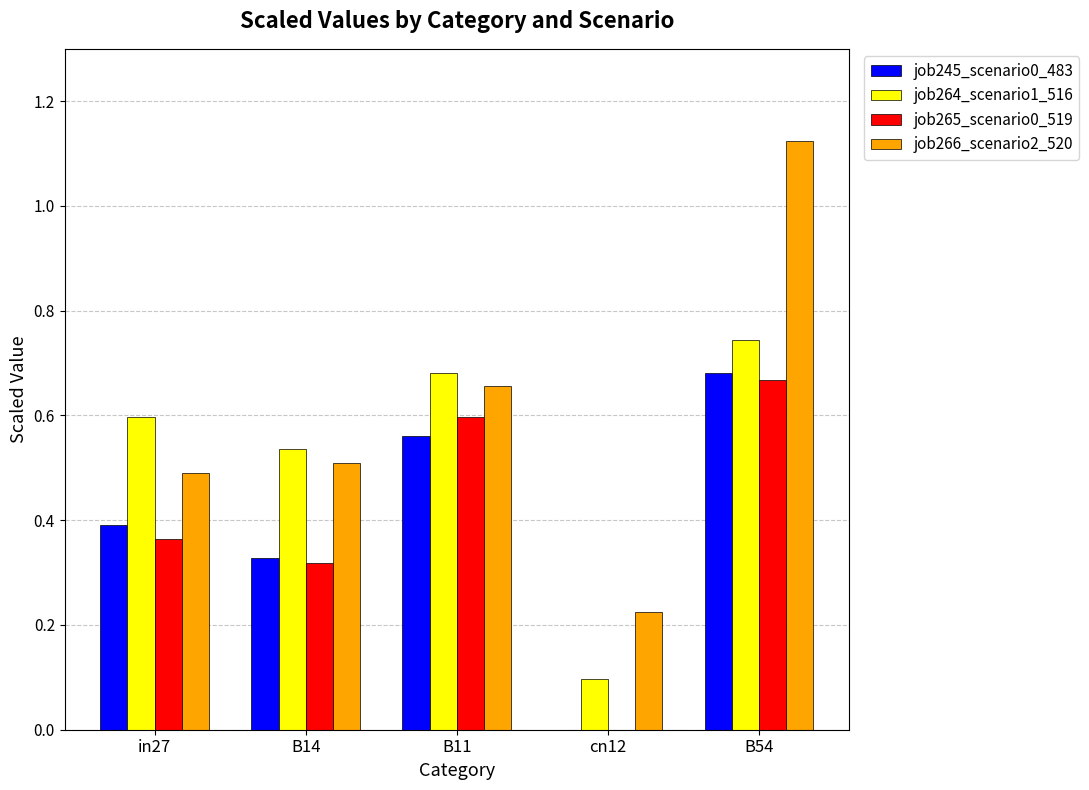

What is the total value across all series at B14?

1.7